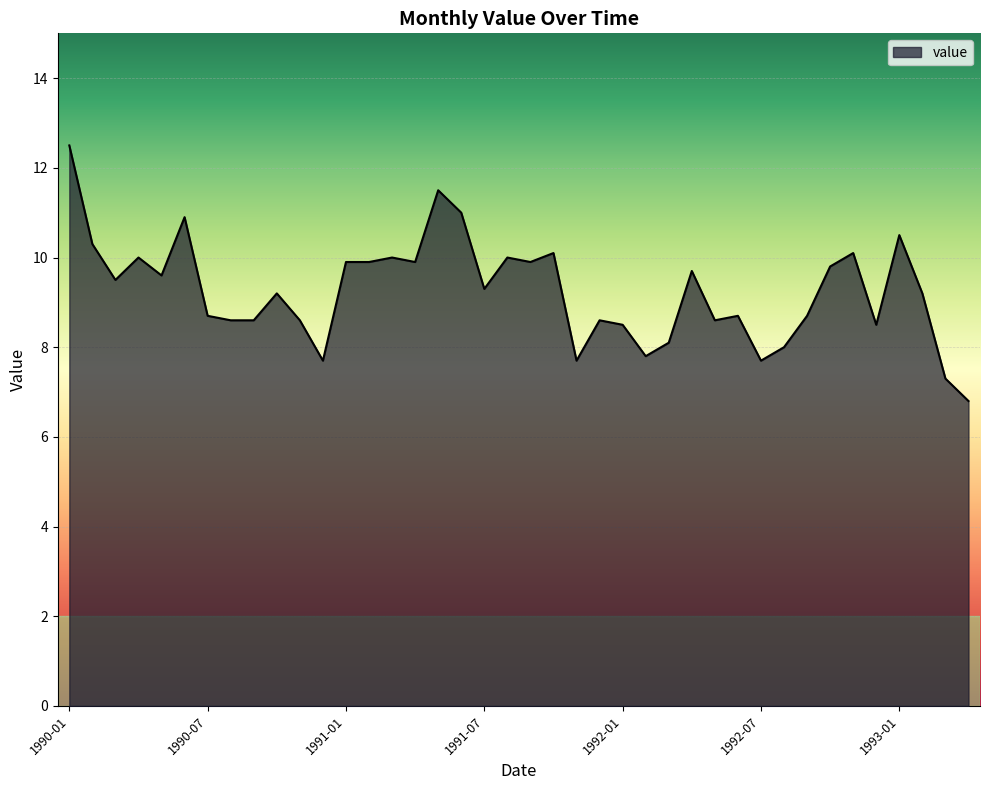

How many lines are shown in the chart?

1